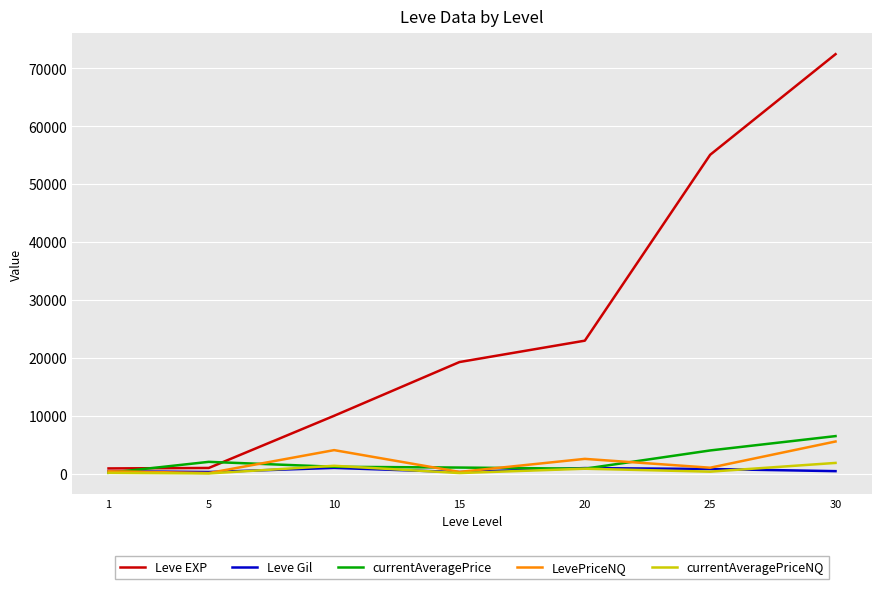

Which series has the widest spread of values?

Leve EXP